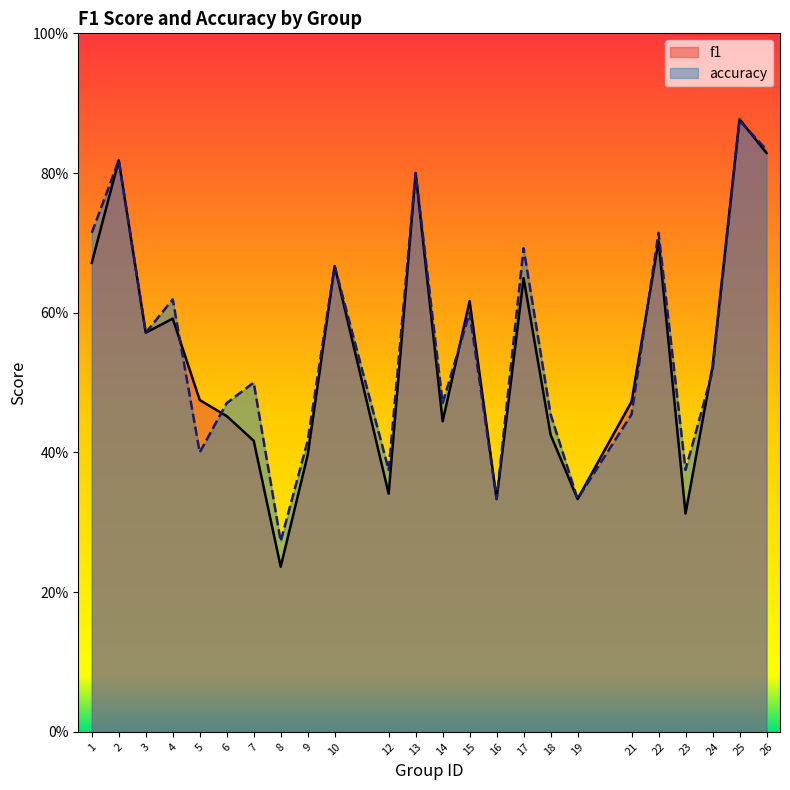

After their last crossing, which series has the higher values: f1 or accuracy?

accuracy